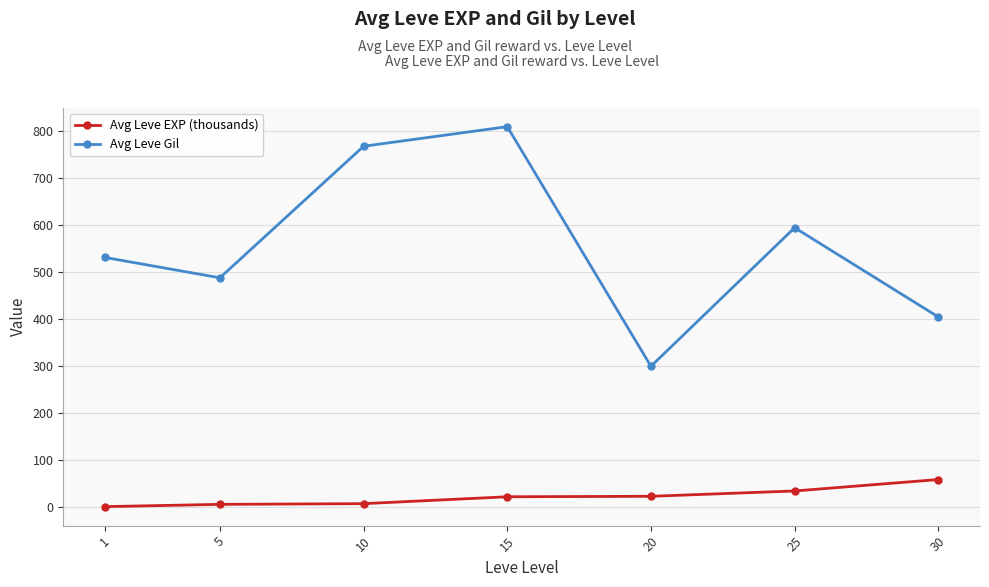

Which series has the largest total across all categories?

Avg Leve Gil